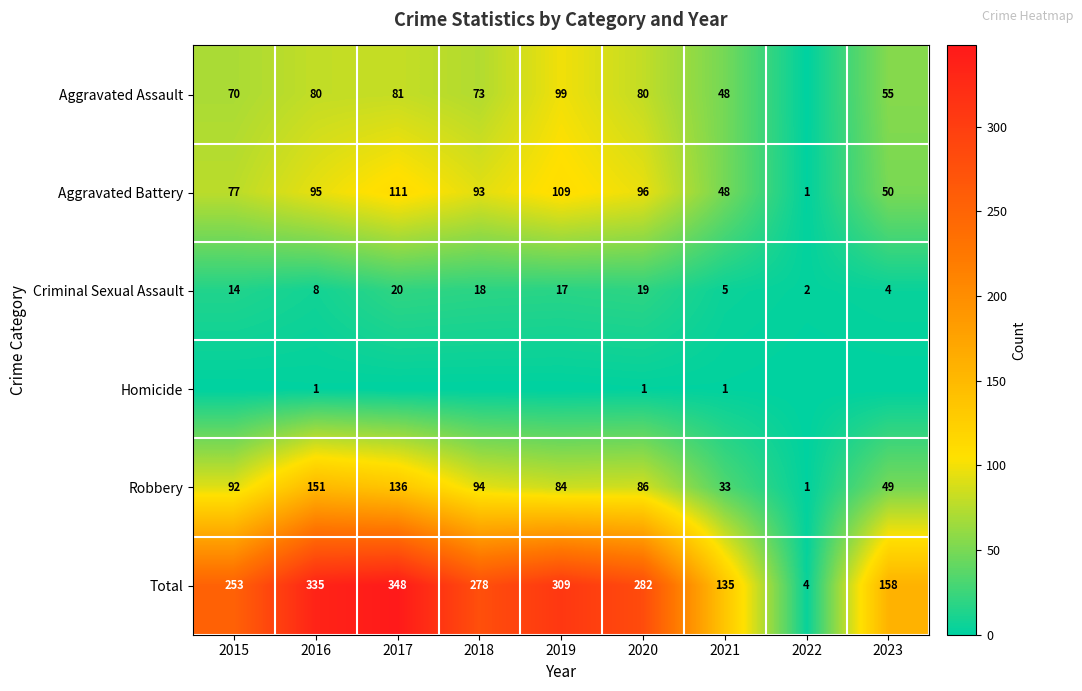

What is the approximate value of Total at 2017, to the nearest 10?

350